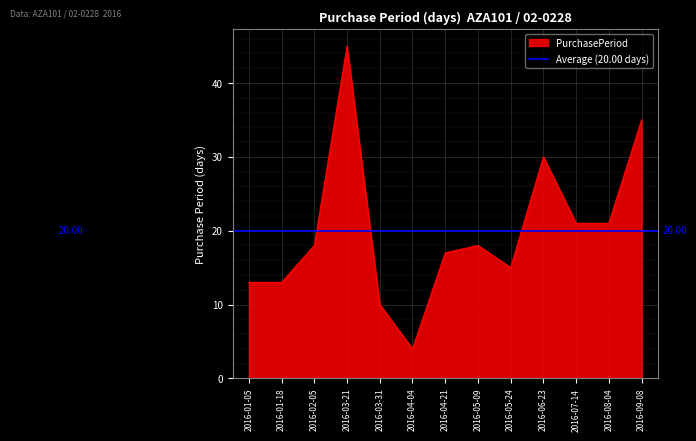

What is the minimum value shown in the chart?

4